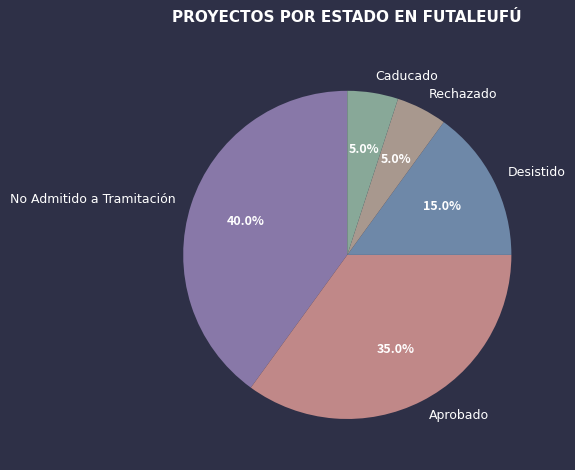

Between No Admitido a Tramitación and Aprobado, which is larger?

No Admitido a Tramitación